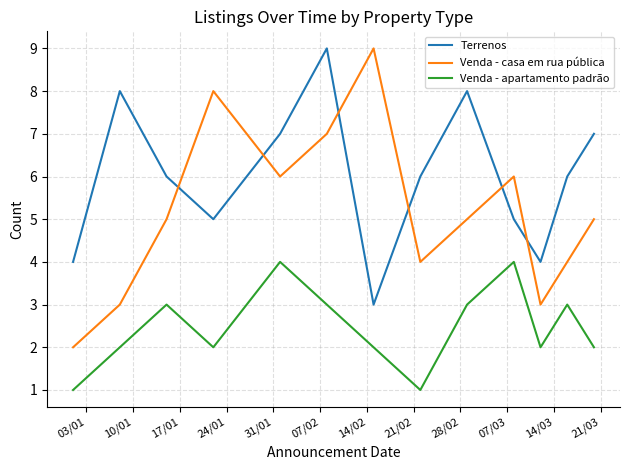

List the series in order of their overall mean, highest first.

Terrenos, Venda - casa em rua pública, Venda - apartamento padrão